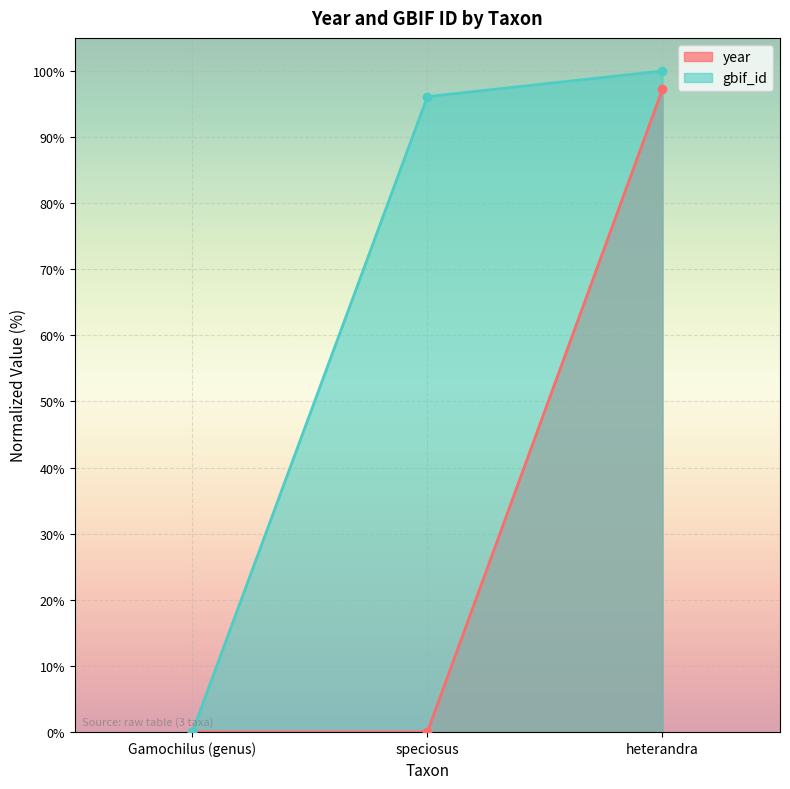

What is the maximum value for gbif_id?

100.0